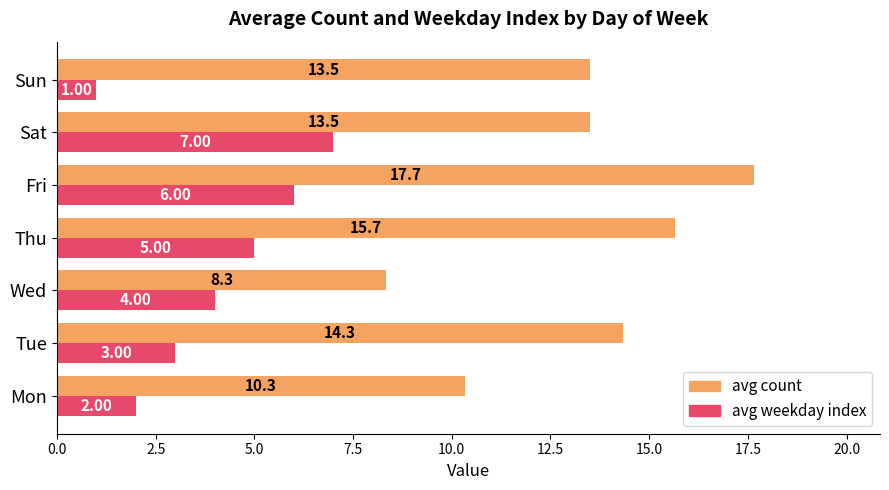

Which series changed the most between Mon and Tue?

avg count